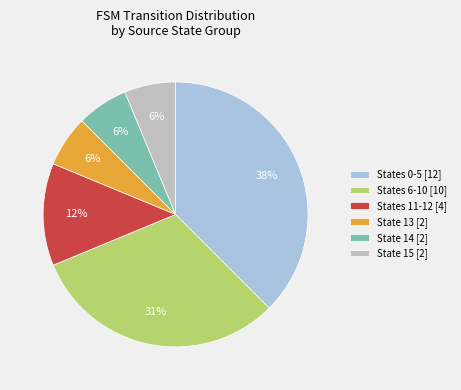

Which category has the biggest portion of the pie?

States 0-5 [12]